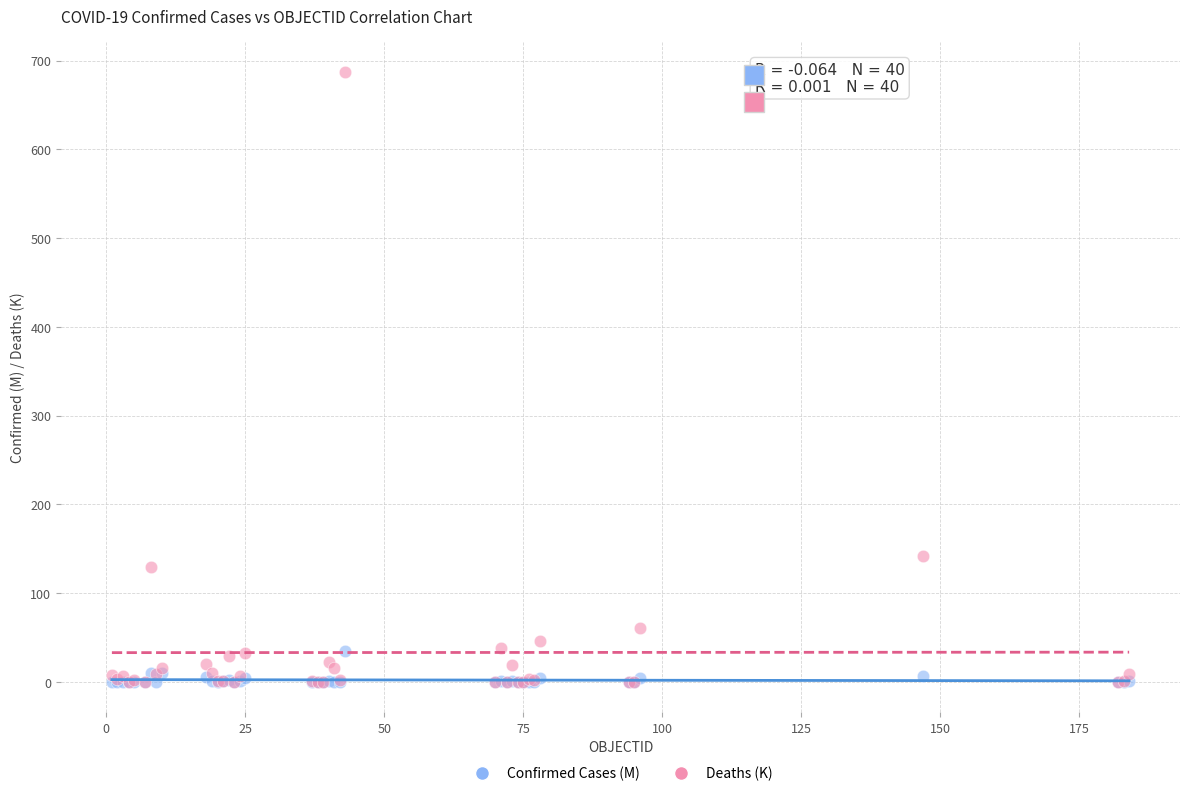

Across all series, what Y value is closest to 343?

141.8